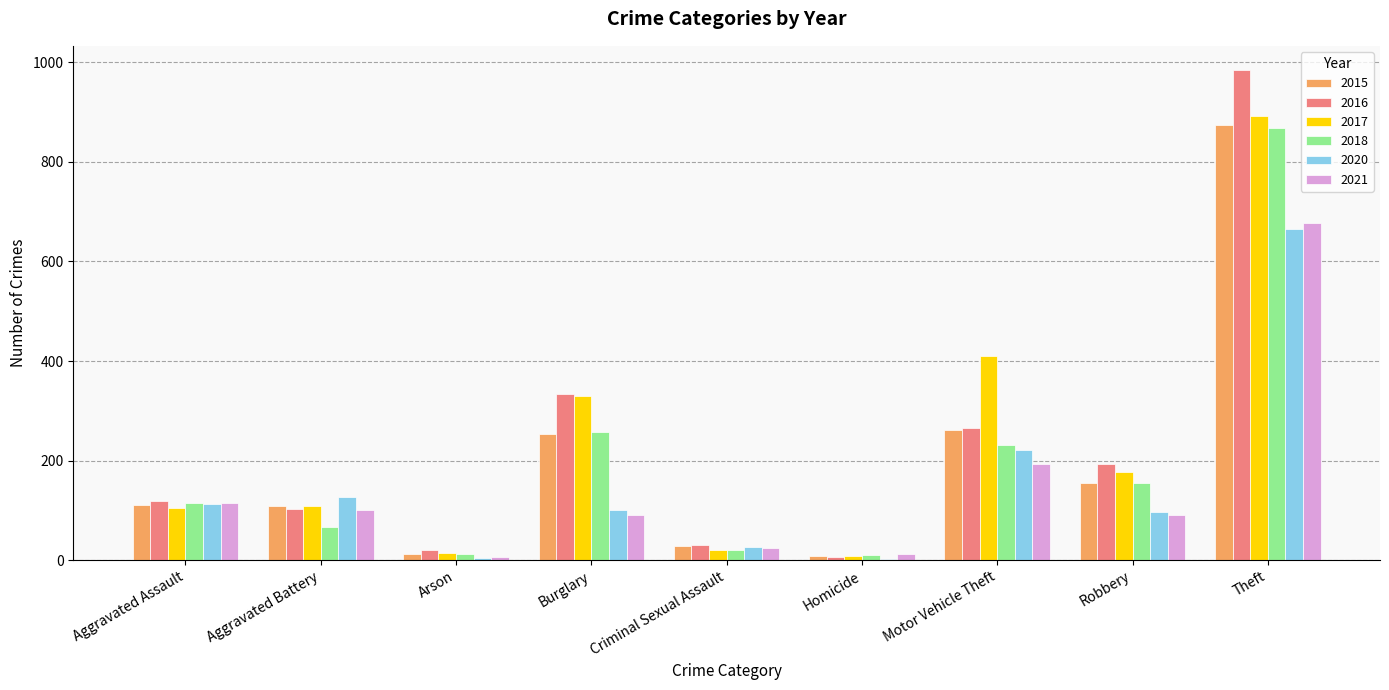

What is the highest value of the 2021 series?

678